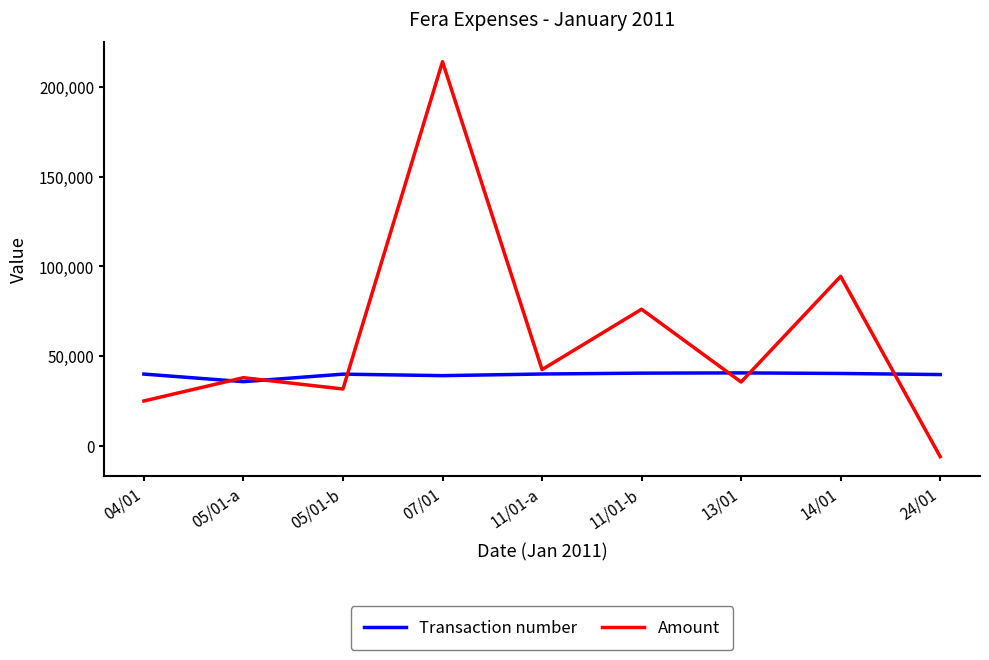

Rank the series by their maximum value, from highest to lowest.

Amount, Transaction number